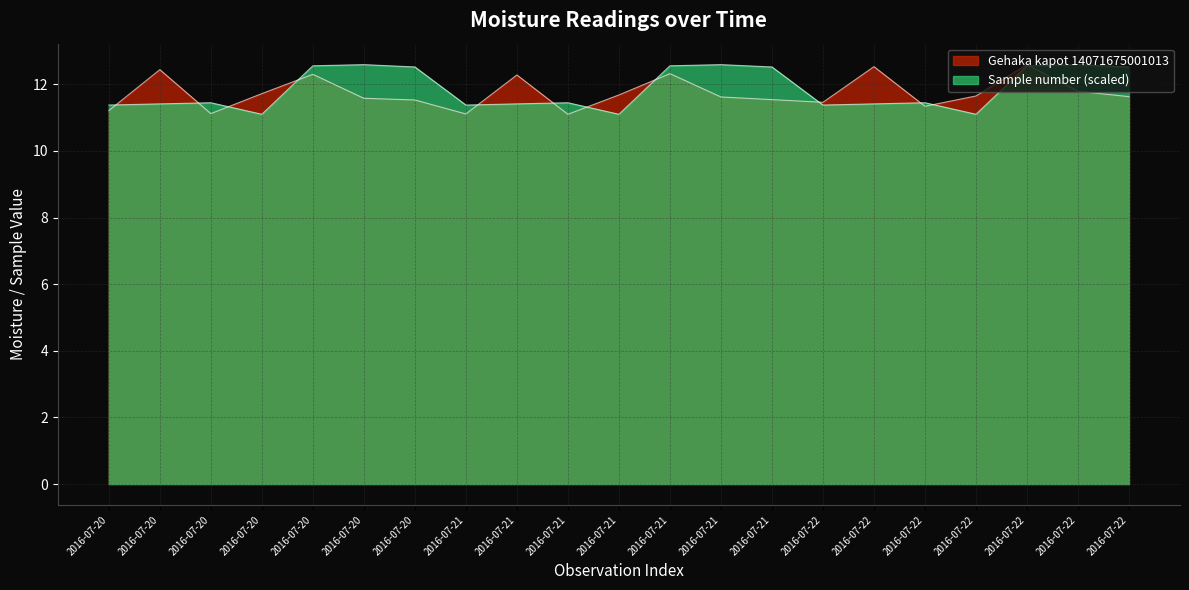

What is the value of the Gehaka kapot 14071675001013 point at the 15th from the left?

11.5